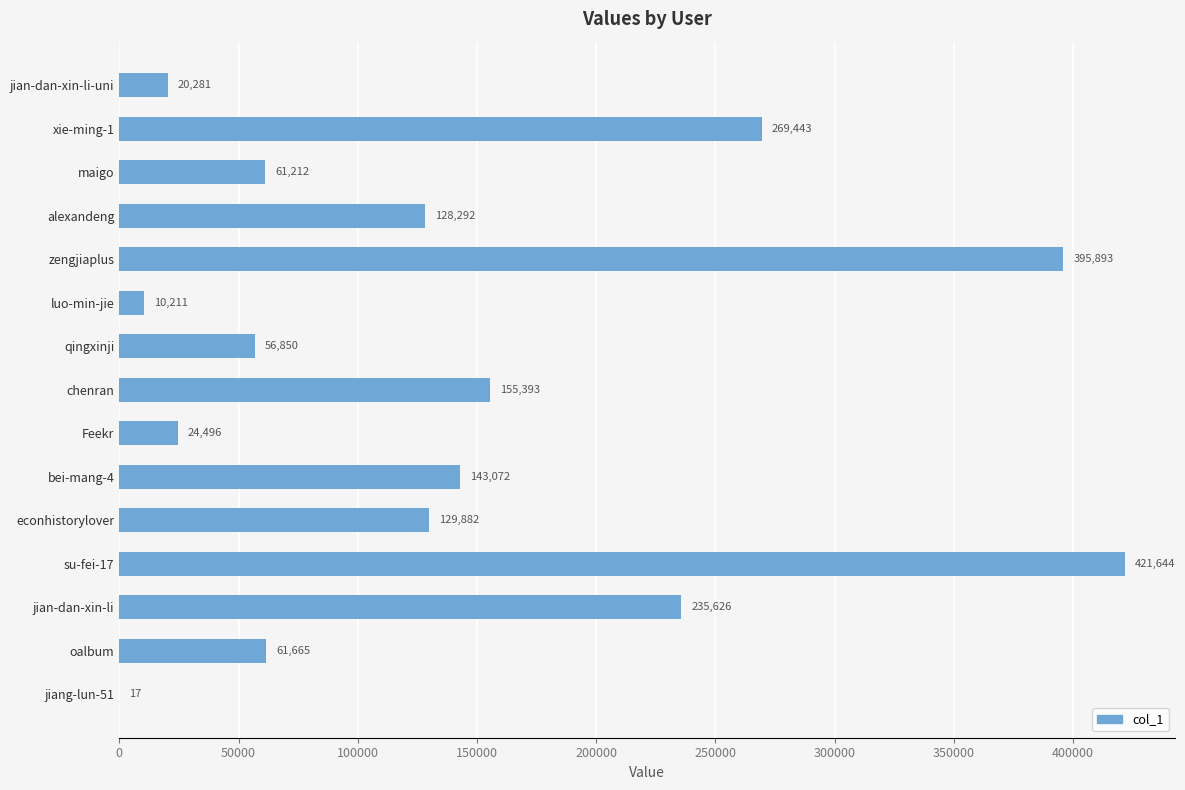

Count the number of categories in the chart.

15